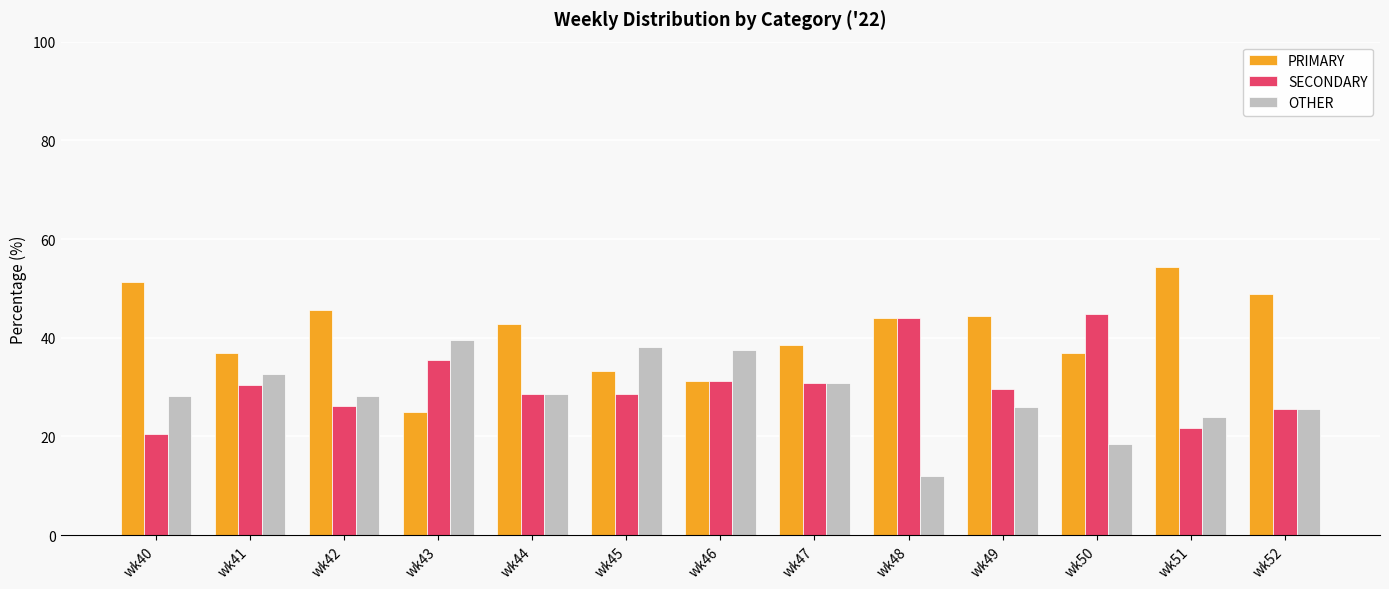

Is the value of SECONDARY at wk50 greater than the value of PRIMARY at wk46?

Yes